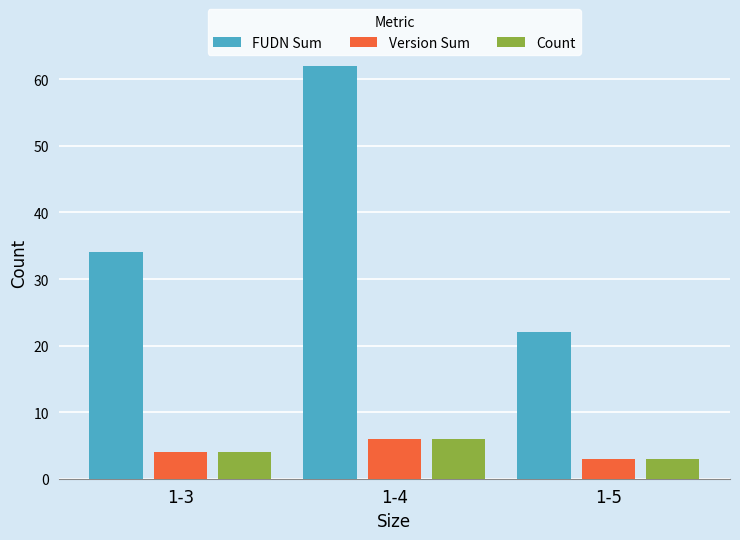

Does the chart contain stacked bars?

No